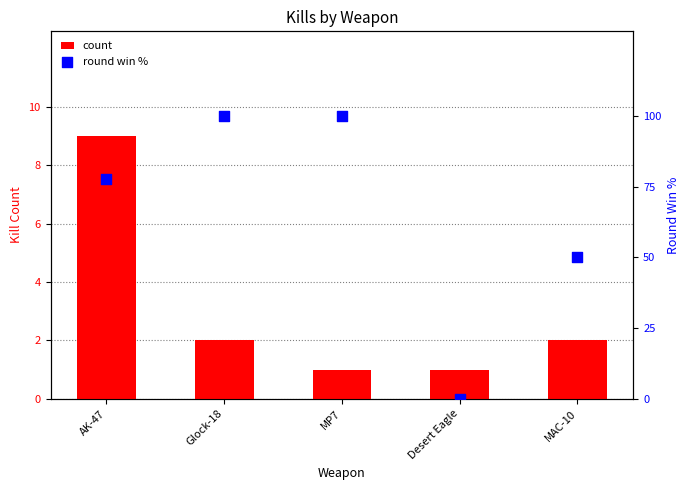

What is the total value across all series at MAC-10?

52.0